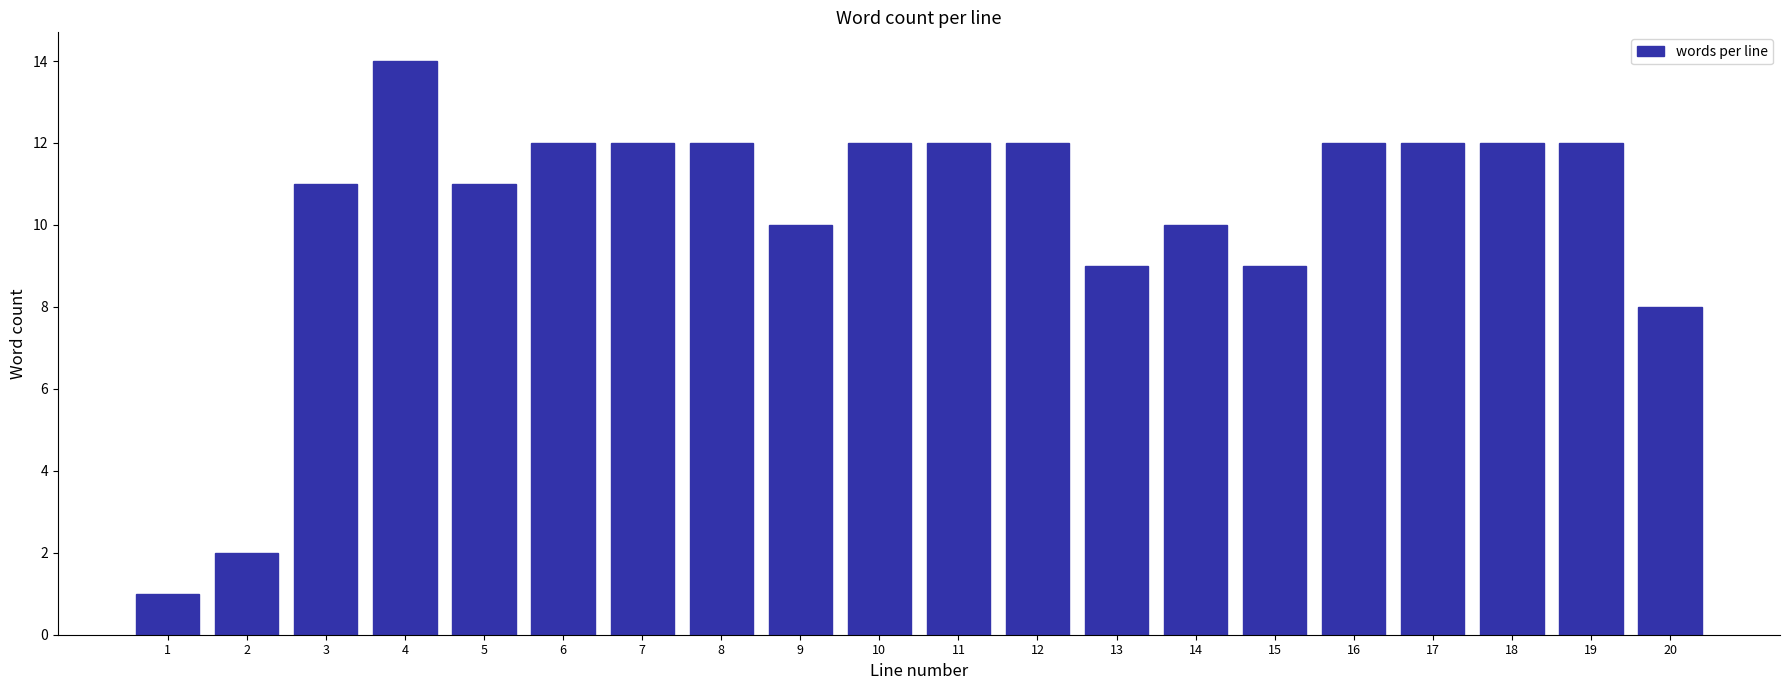

Reading right to left, what are all the values shown in this chart?

8	12	12	12	12	9	10	9	12	12	12	10	12	12	12	11	14	11	2	1